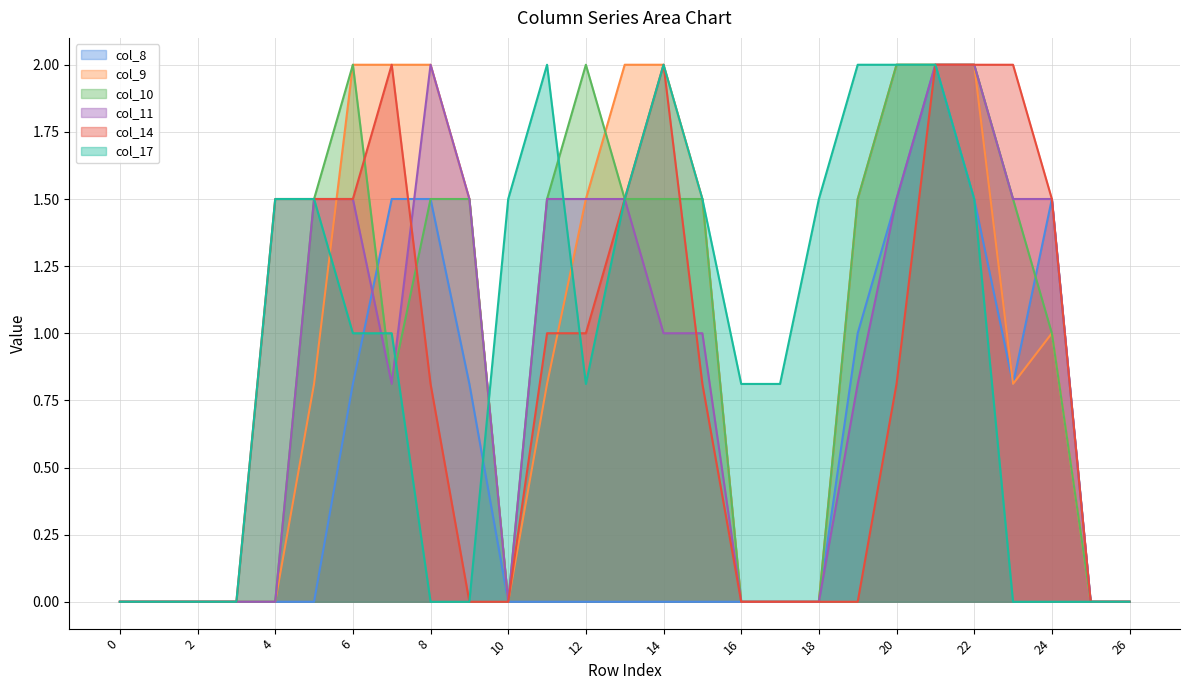

At which category does the chart reach its peak across all series?

21